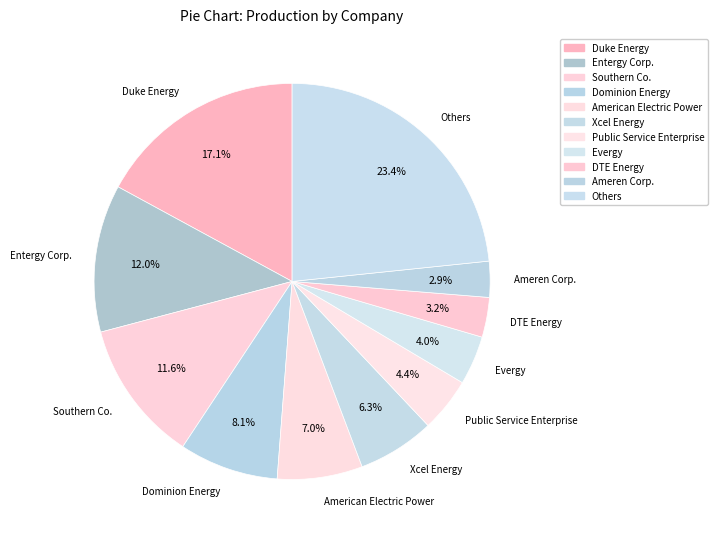

To the nearest percent, what portion does Dominion Energy represent?

8%